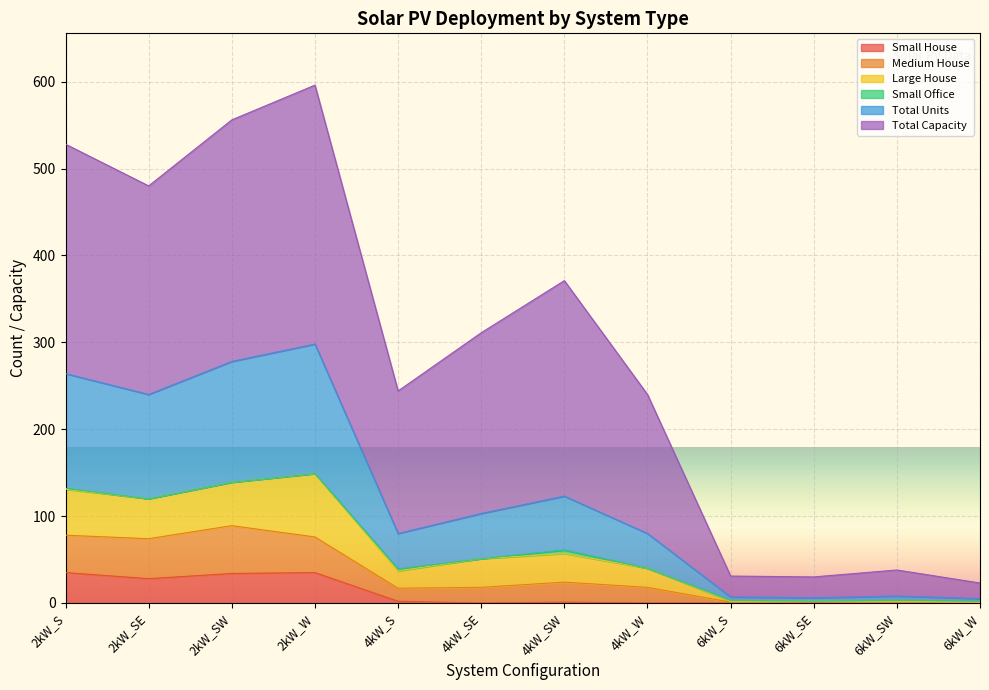

What is the sum of the Small House values at 4kW_SW and 6kW_S?

1